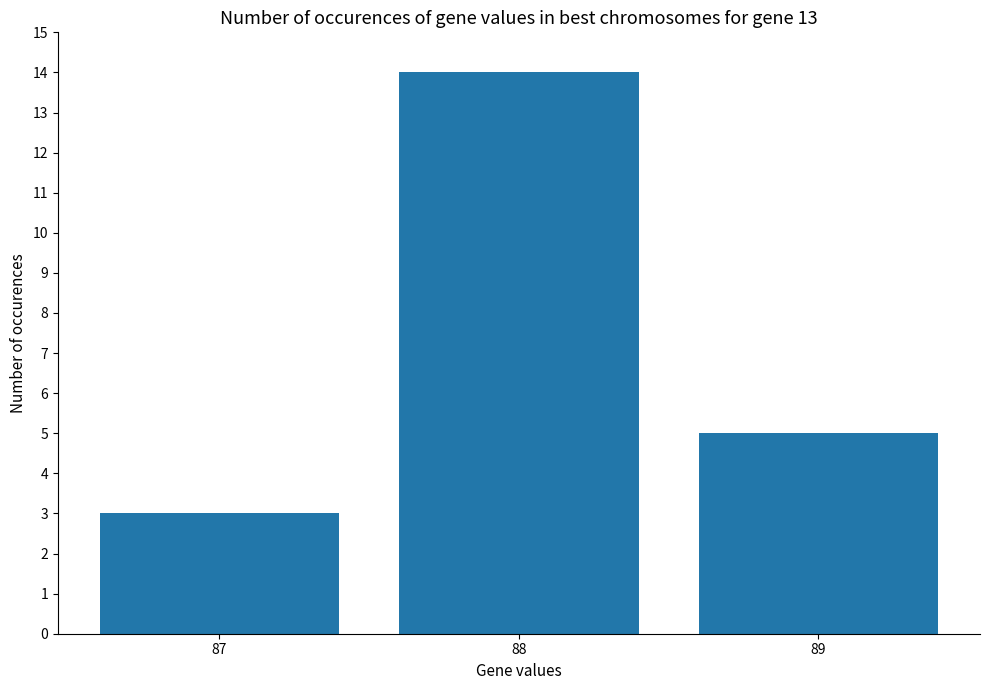

Which label corresponds to the smallest value in the chart?

87